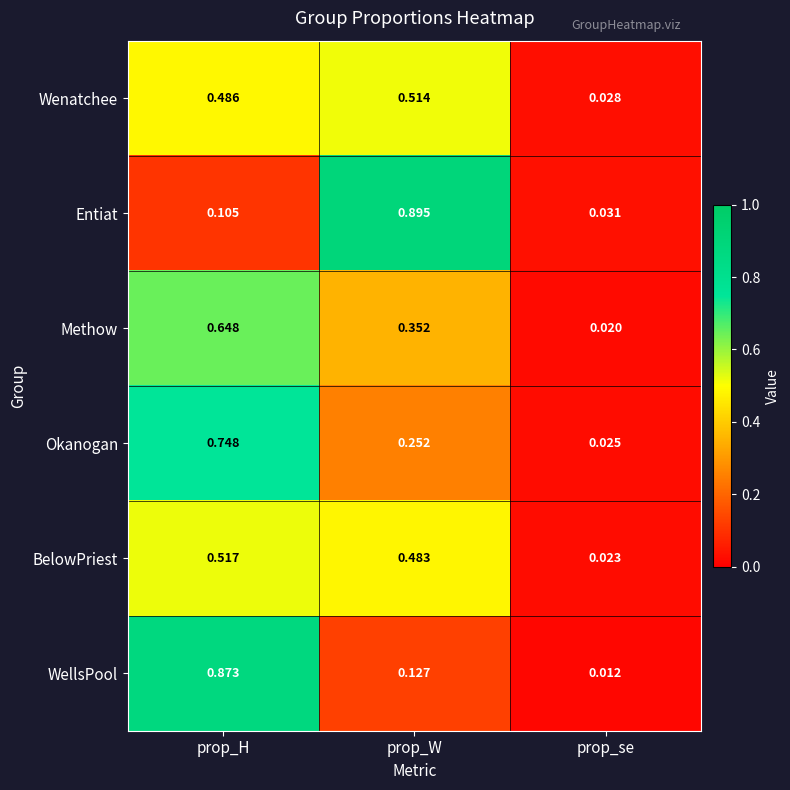

Which category has the highest value in the Entiat series?

prop_W